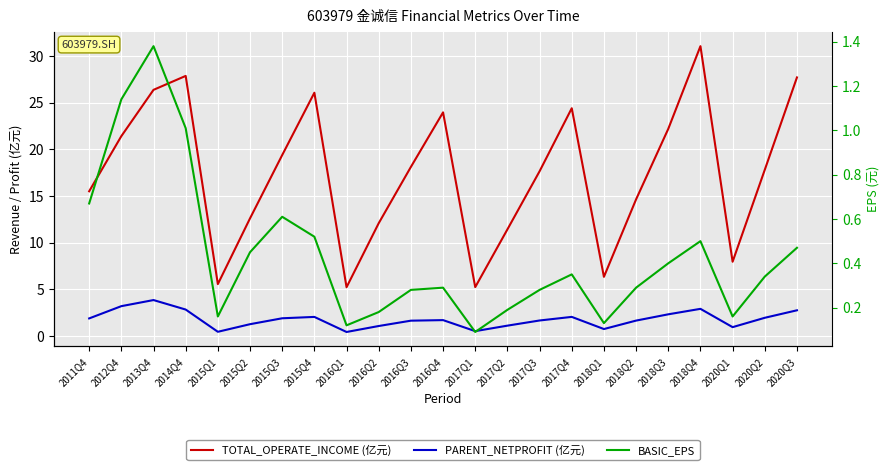

Which series changed the most between 2013Q4 and 2016Q1?

TOTAL_OPERATE_INCOME (亿元)